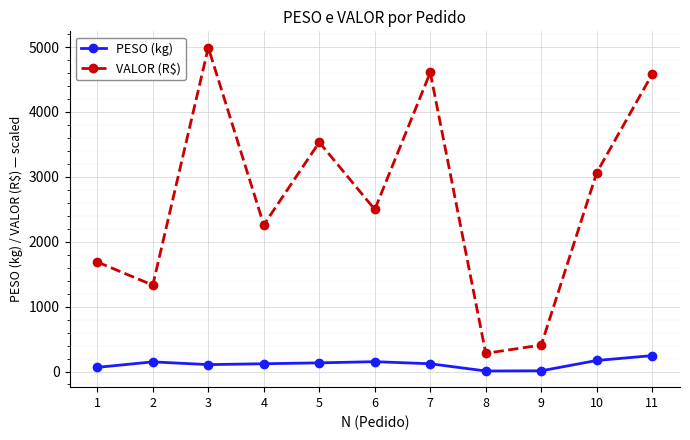

Rank the series by their maximum value, from highest to lowest.

VALOR (R$), PESO (kg)